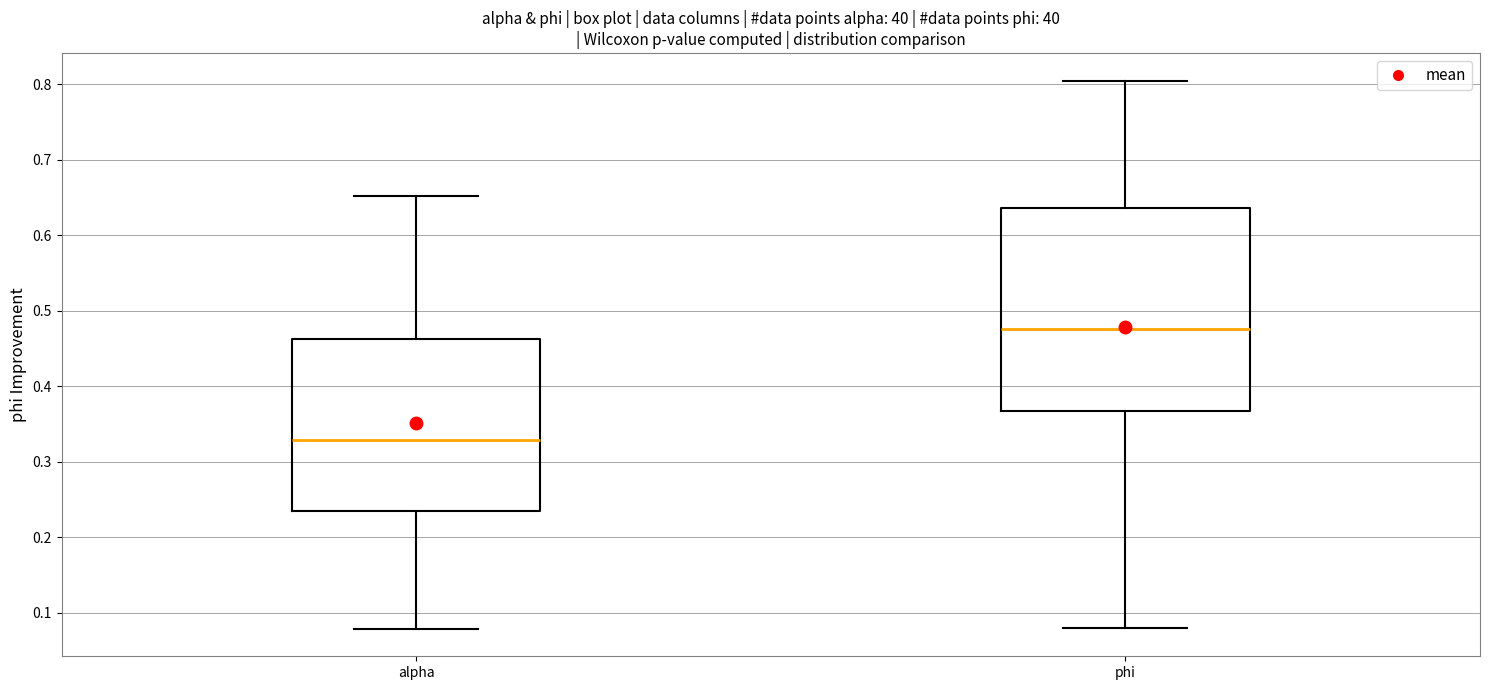

Which box is the tallest, from its lower edge to its upper edge?

phi